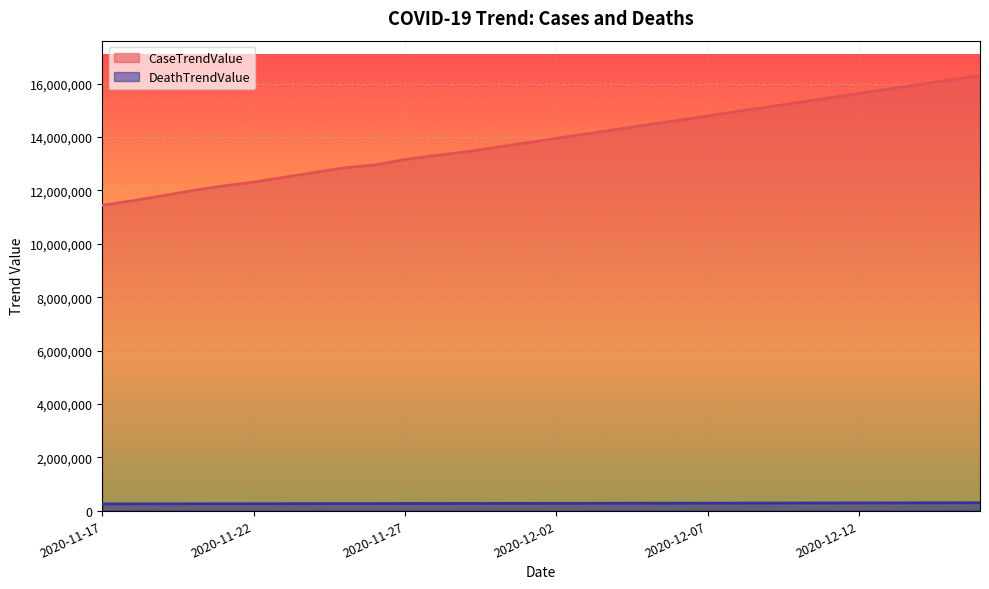

Reading left to right, list all the values displayed in this chart.

CaseTrendValue: 11441833	11614116	11801586	12000258	12172261	12313295	12492394	12670684	12851220	12954324	13159784	13311031	13447344	13615103	13783491	13951879	14120267	14288655	14457043	14625431	14793819	14962207	15130595	15298983	15467371	15635759	15804147	15972535	16140923	16309311
DeathTrendValue: 248486	250411	252373	254325	255754	256597	257635	259844	262157	263336	264748	265940	266758	268023	269604	271185	272766	274347	275928	277509	279090	280671	282252	283833	285414	286995	288576	290157	291738	293319